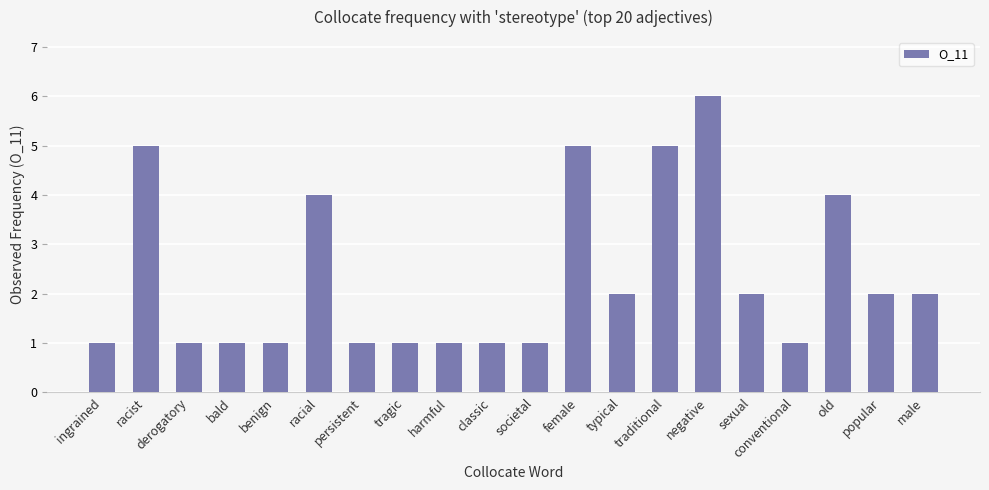

Reading left to right, what are all the values shown in this chart?

ingrained=1	racist=5	derogatory=1	bald=1	benign=1	racial=4	persistent=1	tragic=1	harmful=1	classic=1	societal=1	female=5	typical=2	traditional=5	negative=6	sexual=2	conventional=1	old=4	popular=2	male=2